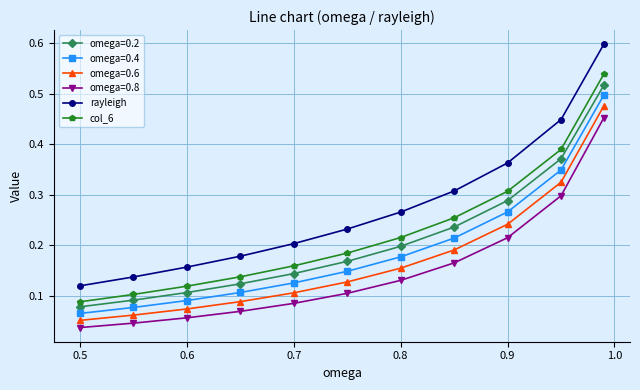

Which series has the largest range (max minus min)?

rayleigh